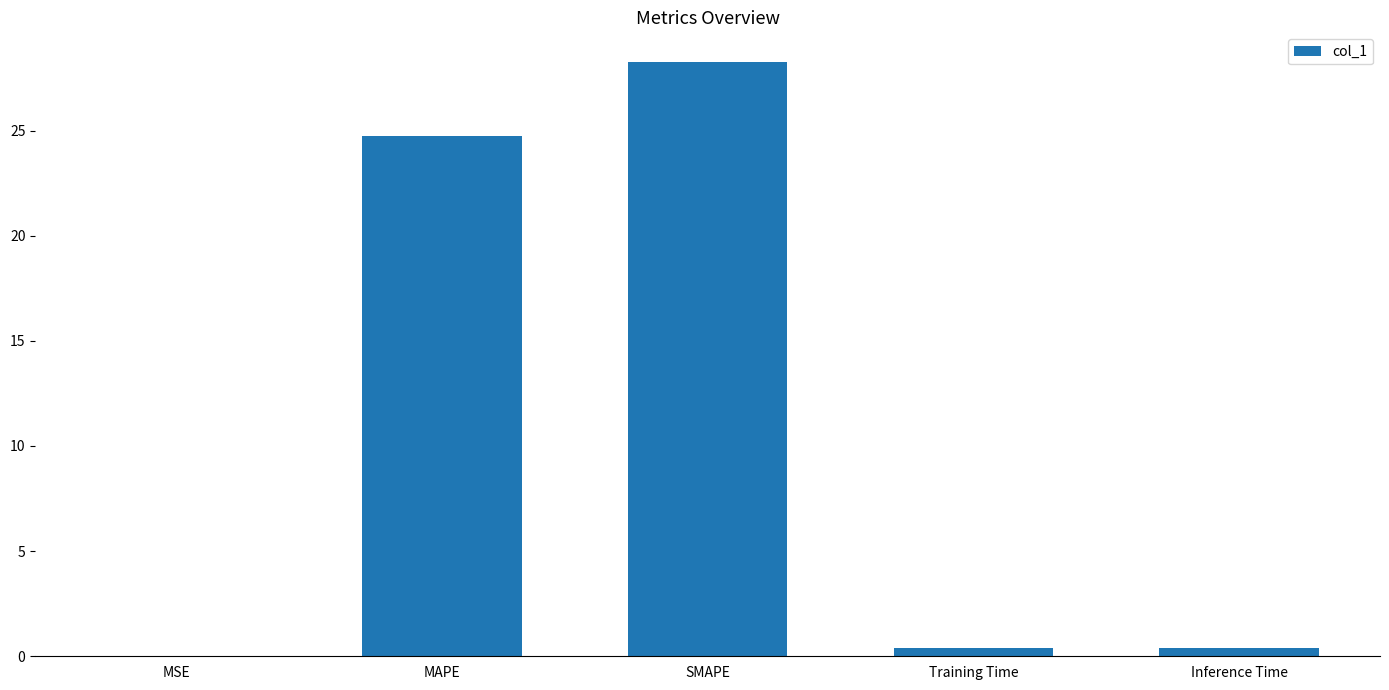

At which label is the value closest to 14?

MAPE